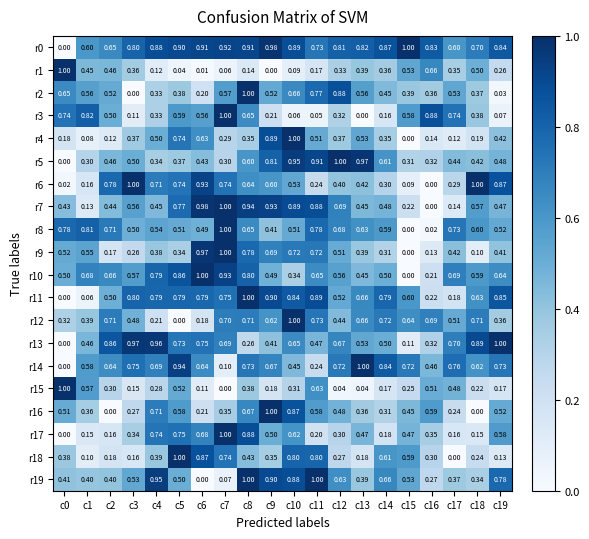

Is the value of r3 at c12 greater than the value of r11 at c6?

No